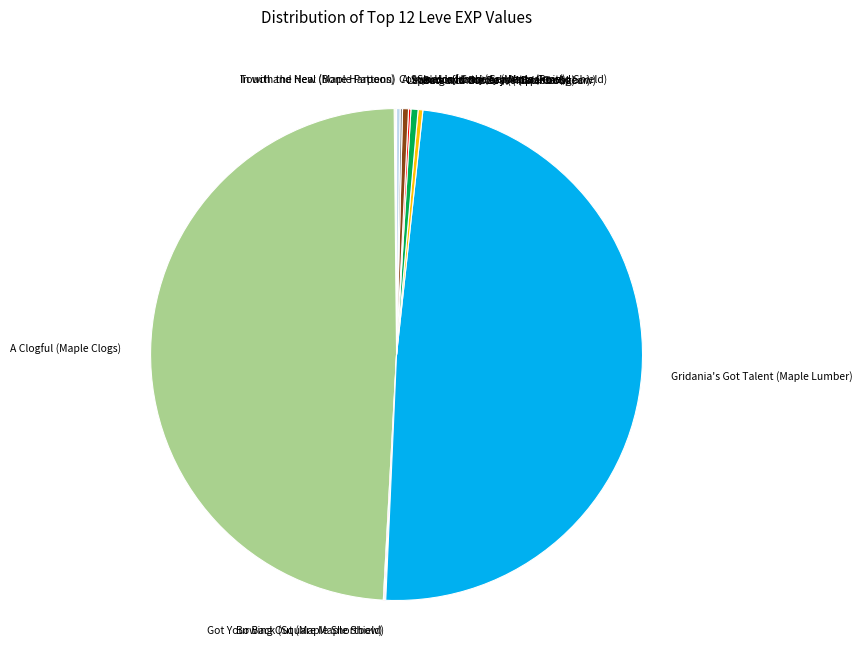

True or false: A Clogful (Maple Clogs) accounts for 49% of the total.

True